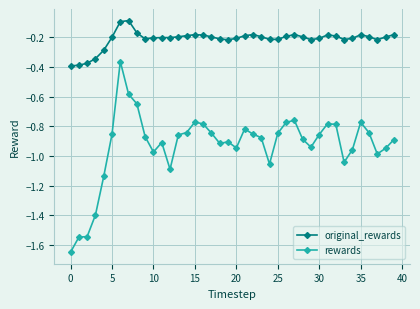

List the series in order of their overall mean, highest first.

original_rewards, rewards